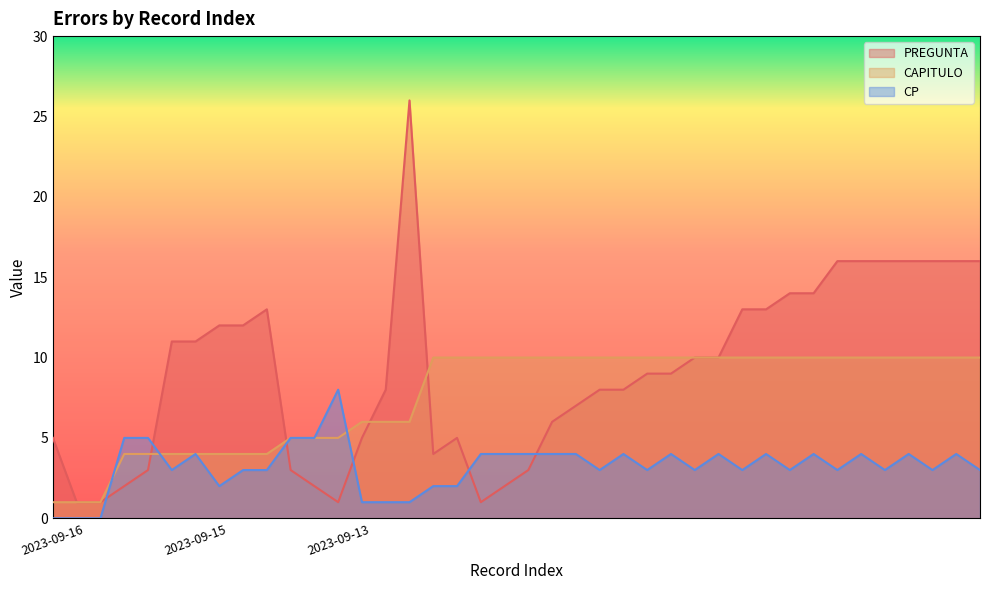

What is the maximum value for CAPITULO?

10